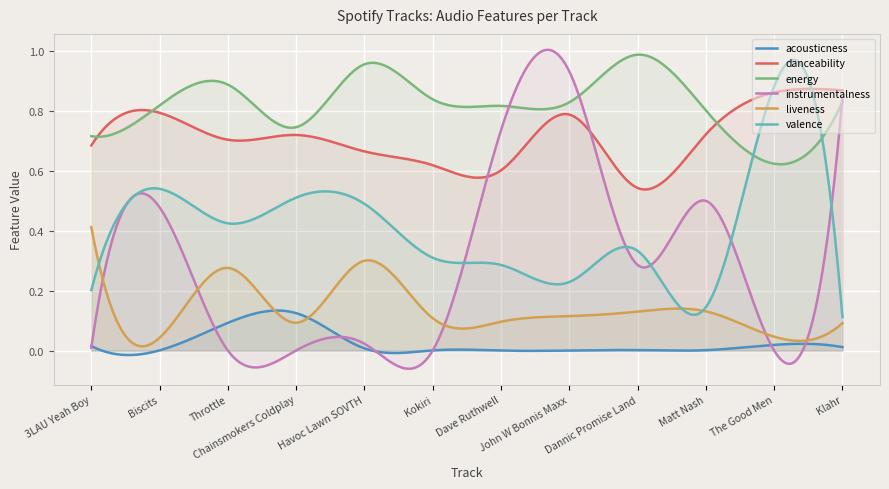

What is the sum of all liveness values?

1.8